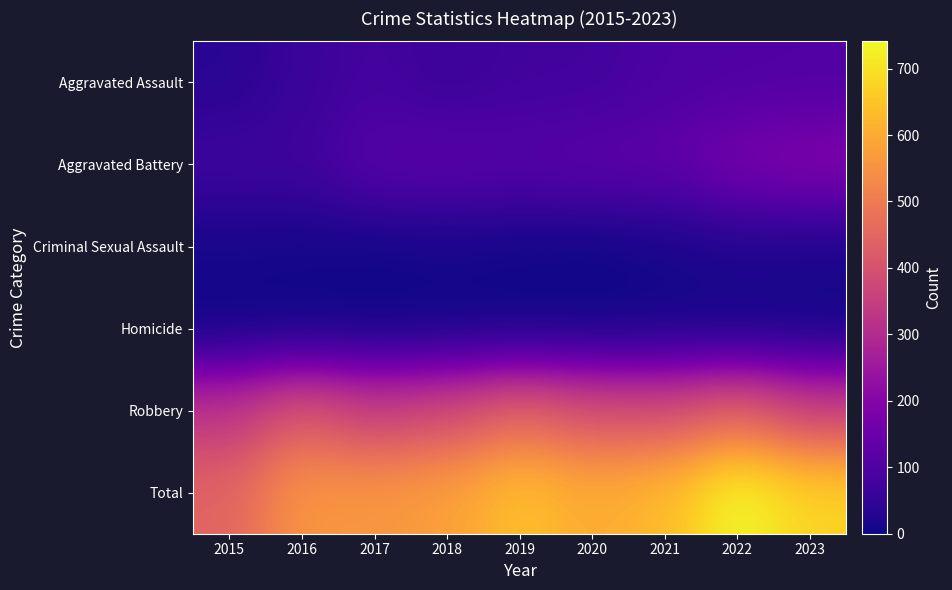

How many categories are shown in the chart?

9